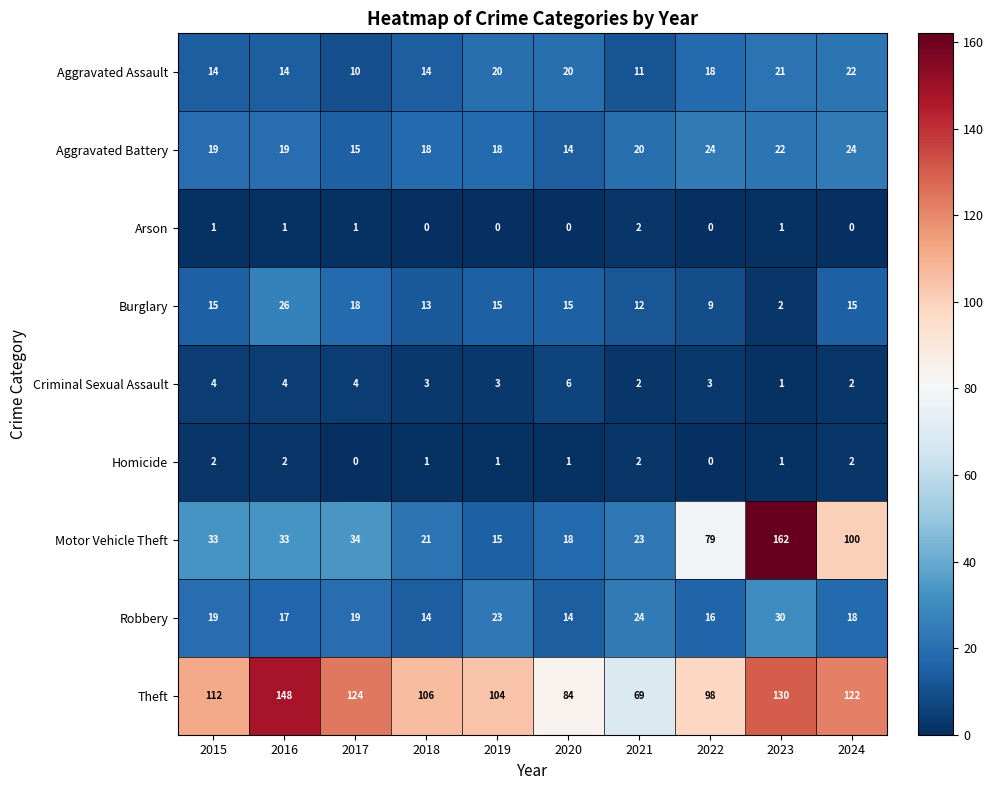

At how many categories does at least one series exceed 140?

2